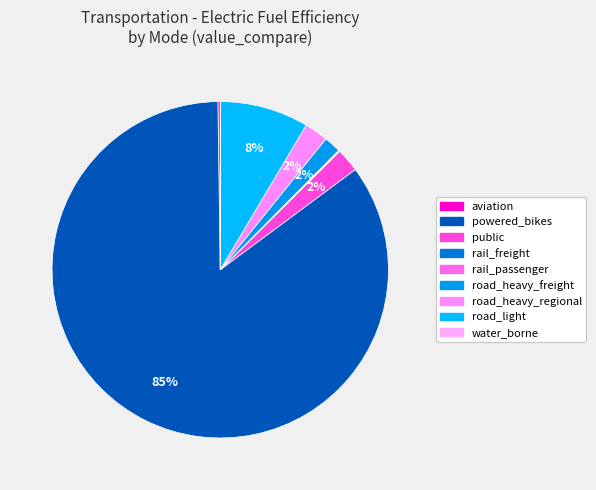

Which category accounts for the majority?

powered_bikes